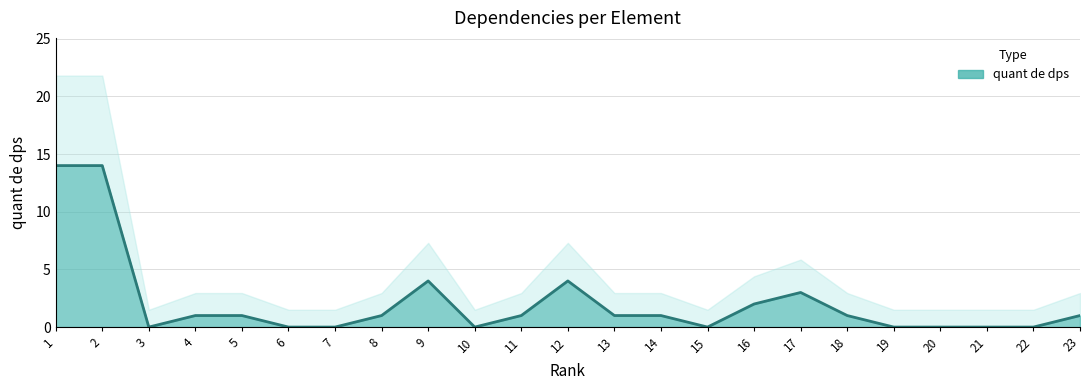

Reading left to right, extract all data points from this chart.

14	14	0	1	1	0	0	1	4	0	1	4	1	1	0	2	3	1	0	0	0	0	1